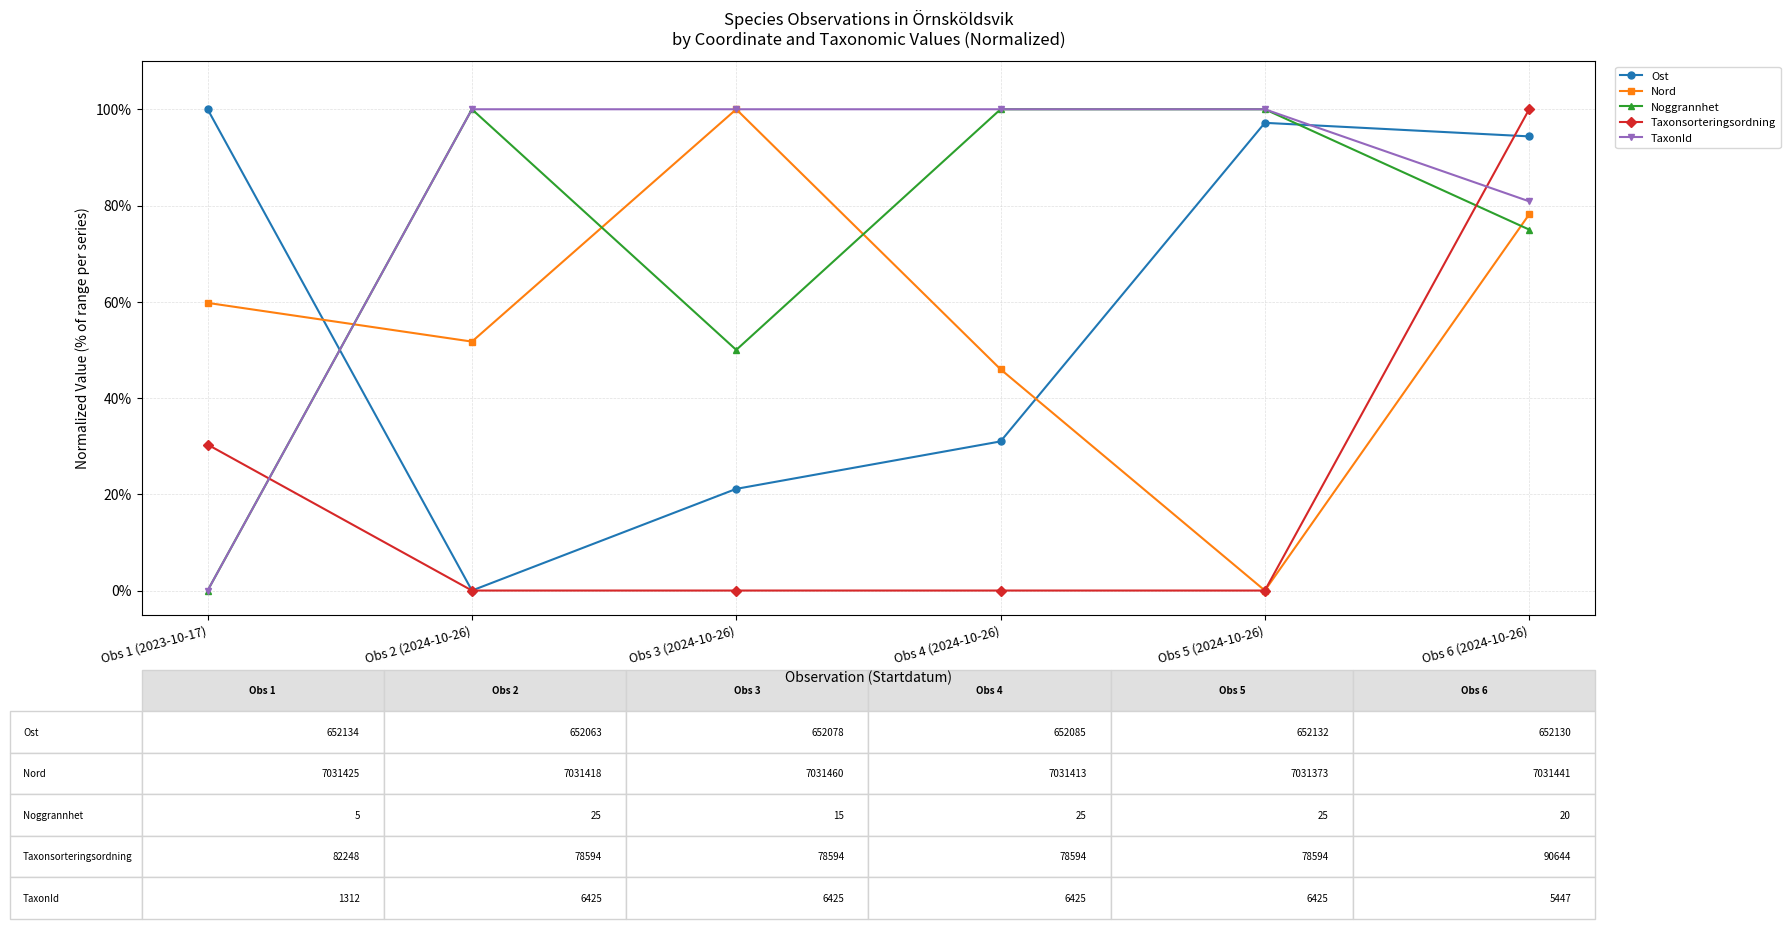

Which series changed the most between Obs 3 (2024-10-26) and Obs 6 (2024-10-26)?

Taxonsorteringsordning